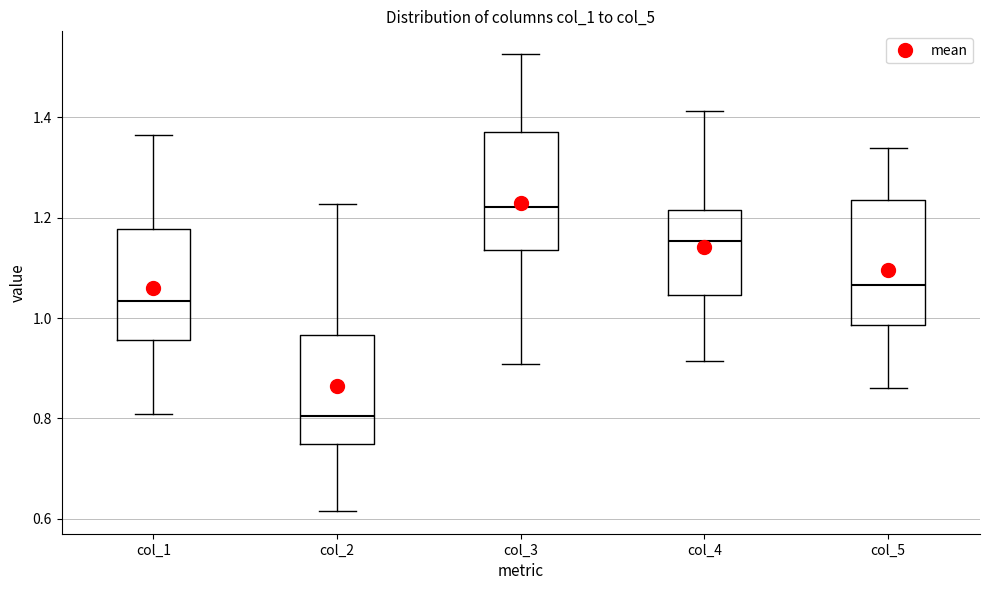

Reading left to right, read every box against the y-axis: the position of its median line, the range the box covers, and the ends of its whiskers. The values are not printed on the chart, so give them approximately, as read against the axis.

col_1: median 1.04, box 0.96 to 1.18, whiskers 0.80 to 1.36
col_2: median 0.80, box 0.74 to 0.96, whiskers 0.62 to 1.22
col_3: median 1.22, box 1.14 to 1.38, whiskers 0.90 to 1.52
col_4: median 1.16, box 1.04 to 1.22, whiskers 0.92 to 1.42
col_5: median 1.06, box 0.98 to 1.24, whiskers 0.86 to 1.34